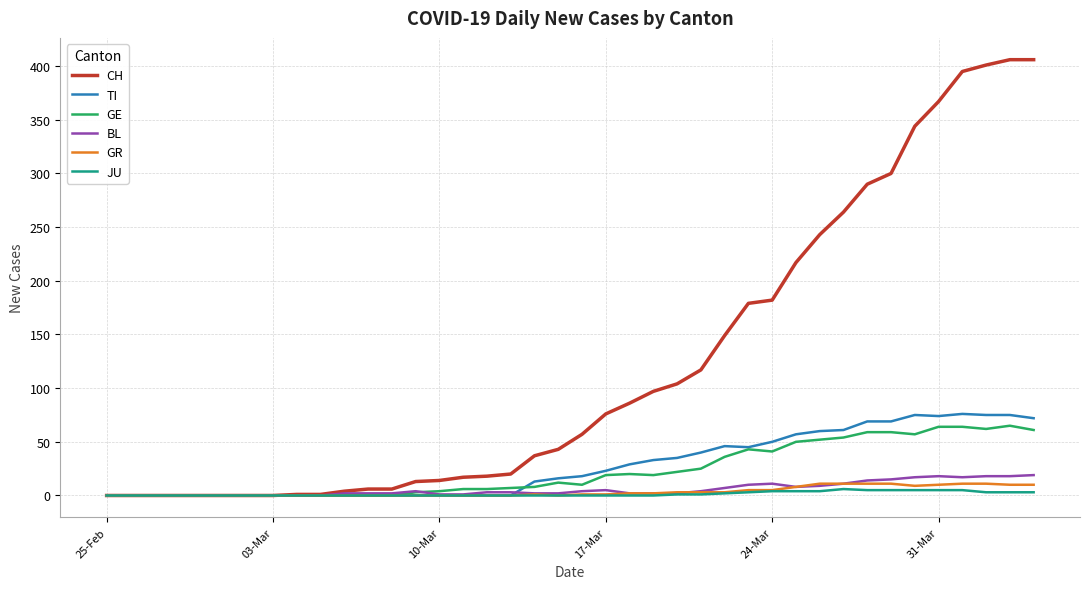

What are all the series names shown in the legend?

CH, TI, GE, BL, GR, JU